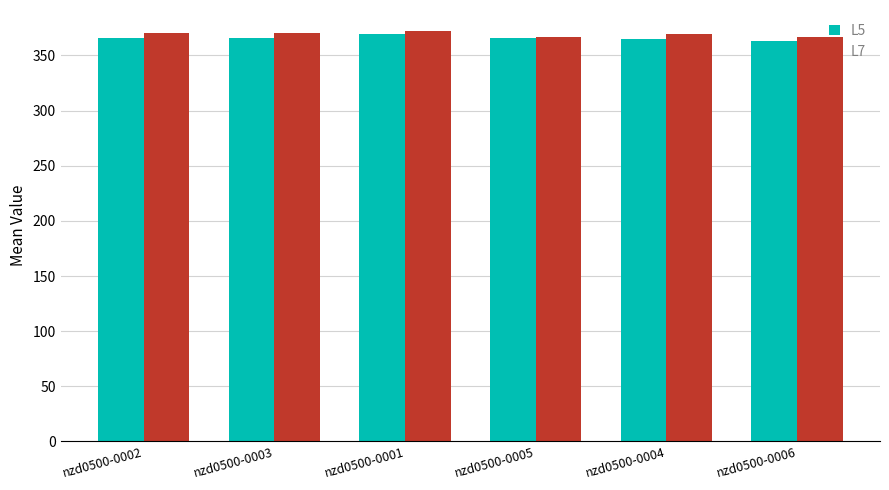

Count the number of data series in this chart.

2